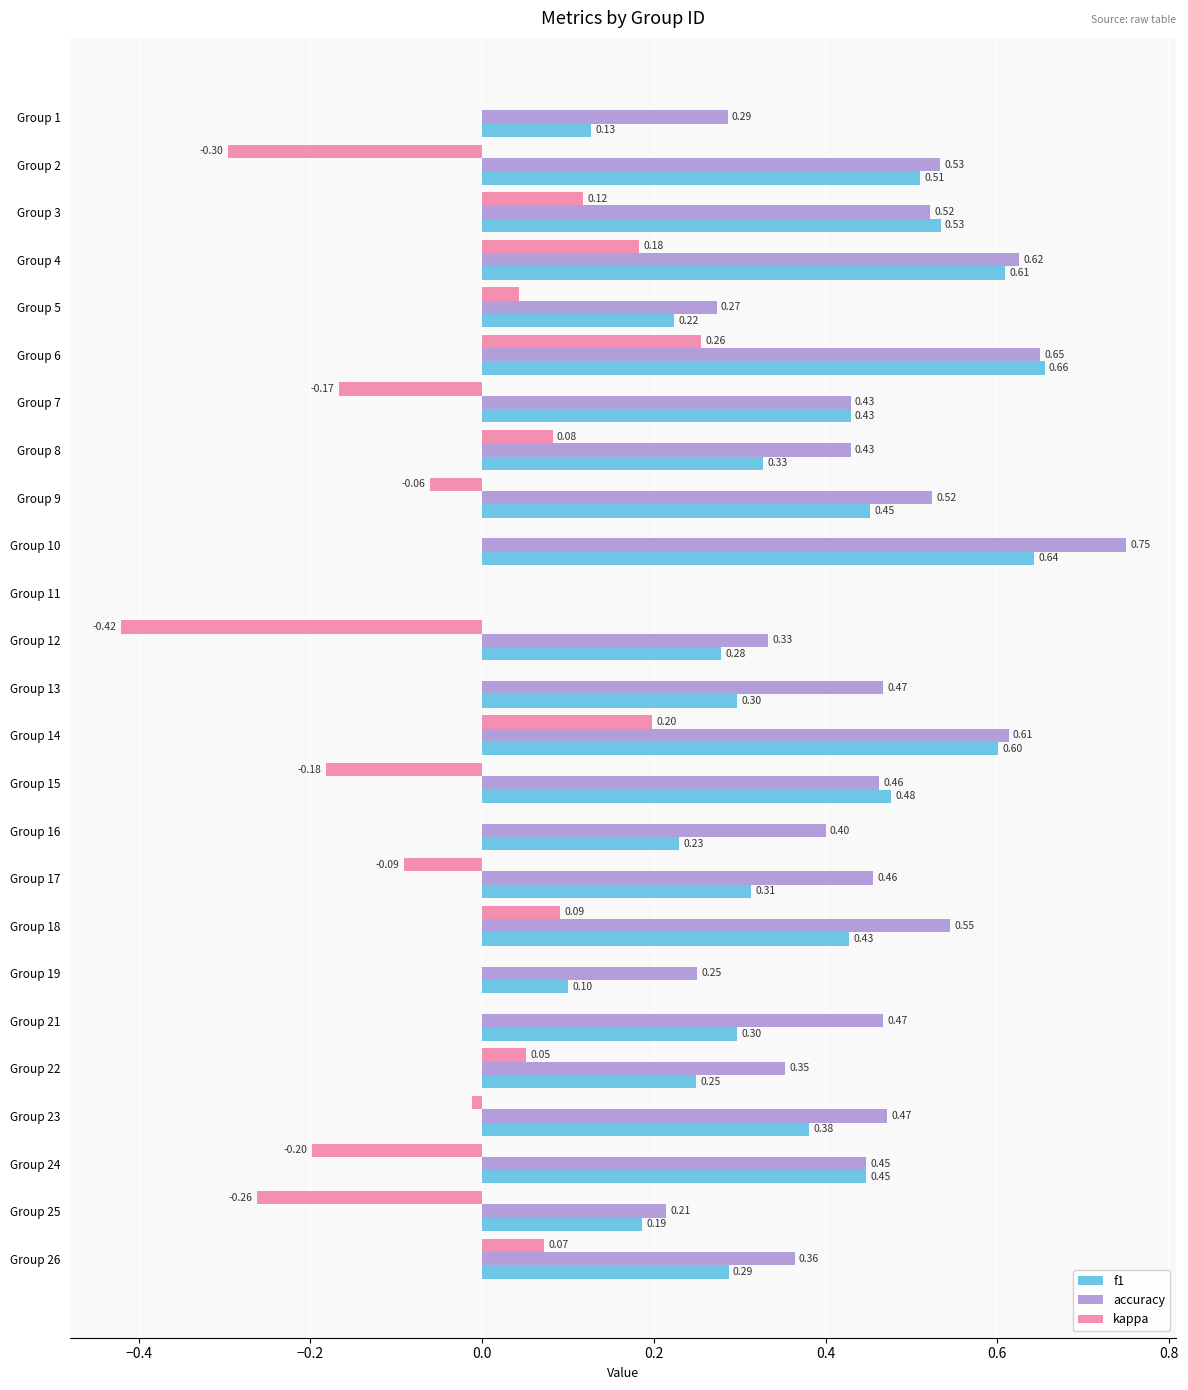

Which series changed the most between Group 6 and Group 15?

kappa